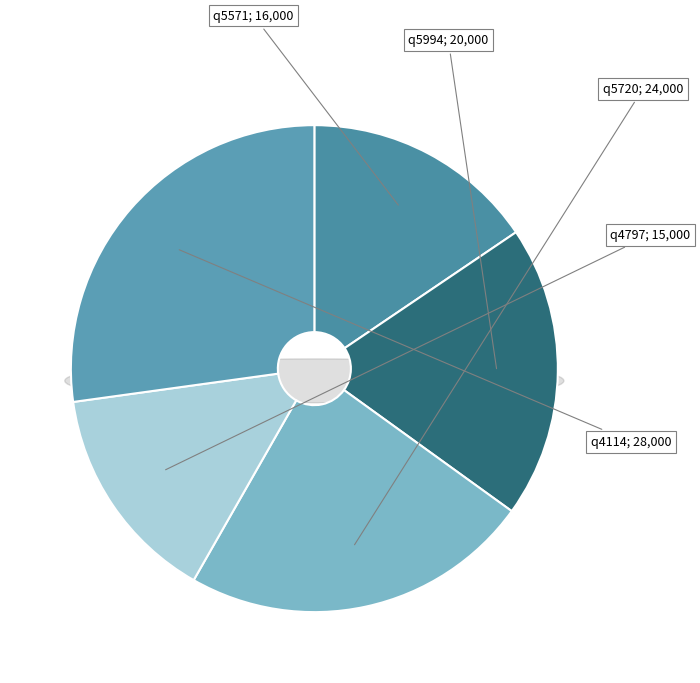

To the nearest percent, what is the average slice percentage?

20%